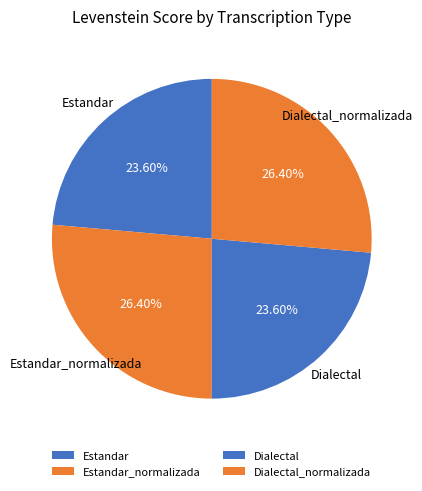

The Estandar slice represents 10% of the pie. True or false?

False